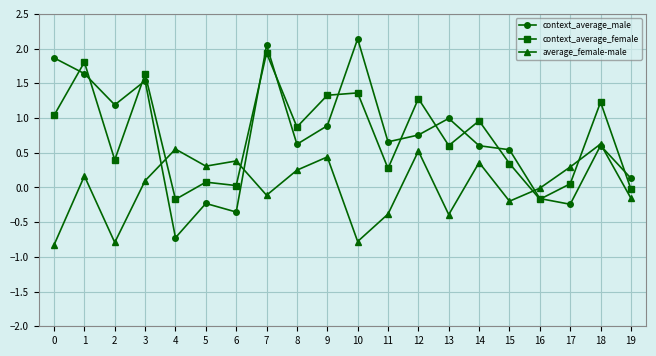

The average_female-male series shows -0.0 at 16. True or false?

True